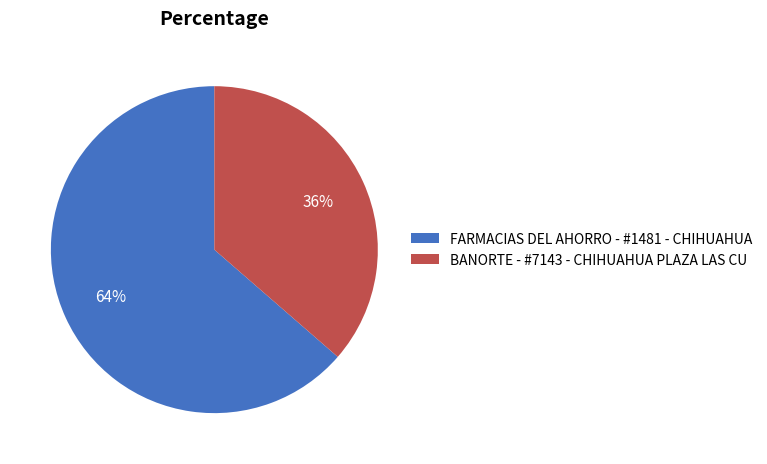

True or false: BANORTE - #7143 - CHIHUAHUA PLAZA LAS CU accounts for 22% of the total.

False